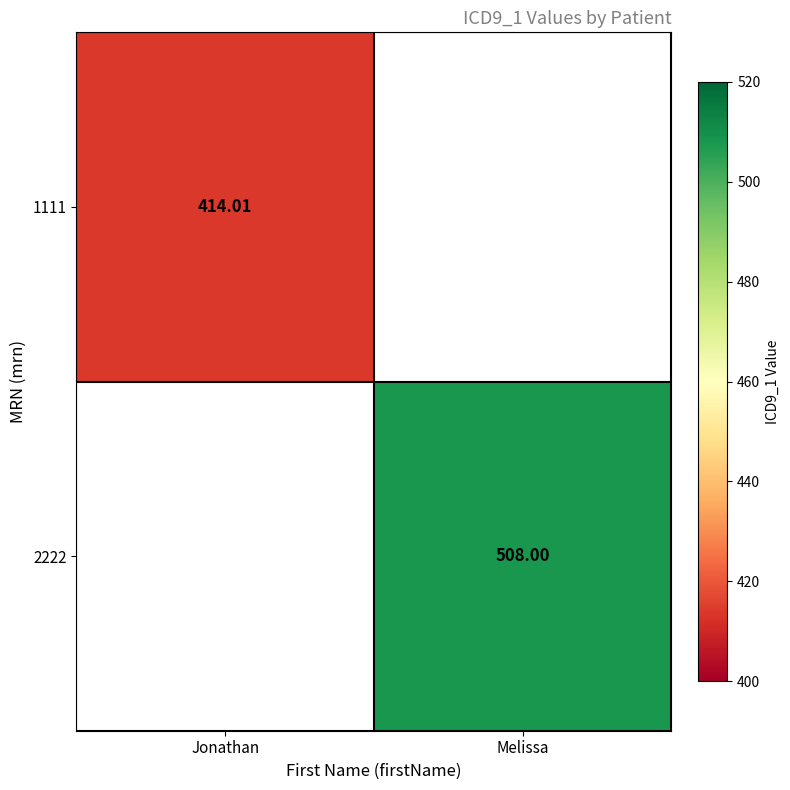

What value does the 2222 series have at Melissa?

508.0